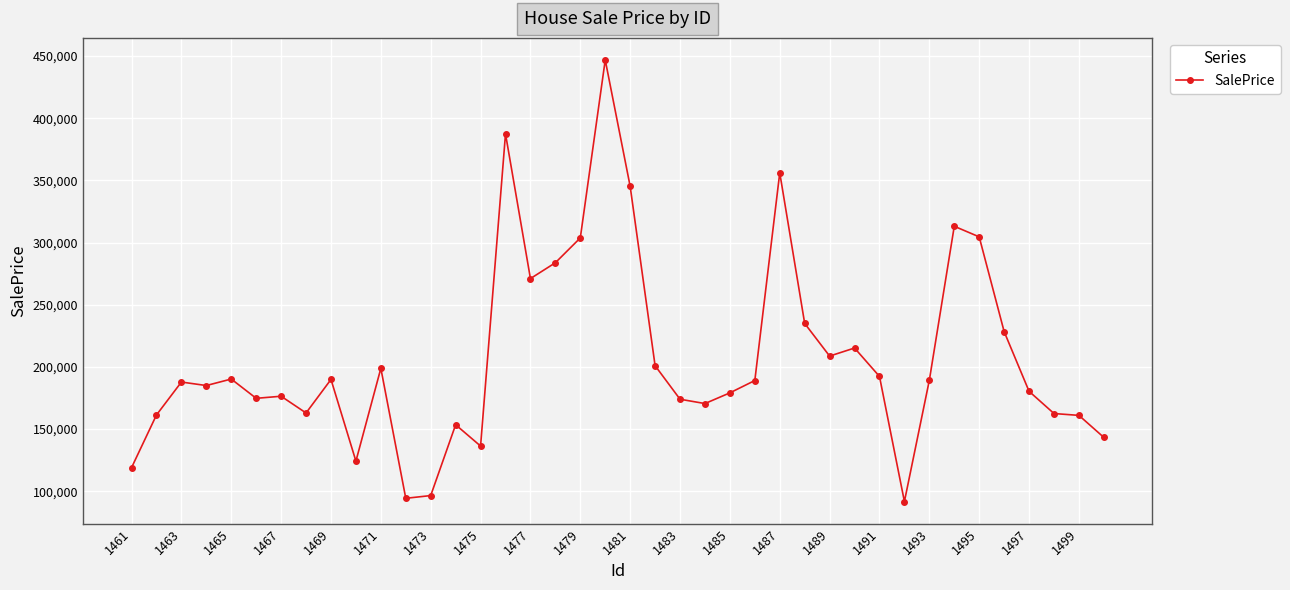

What is the value of the 21st point from the left?

345169.8